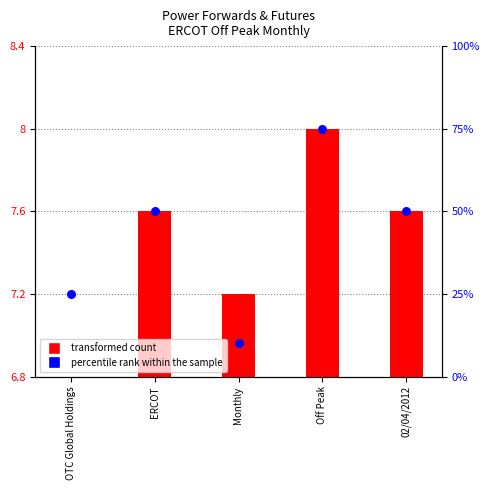

Which series reaches the maximum Y coordinate?

percentile rank within the sample